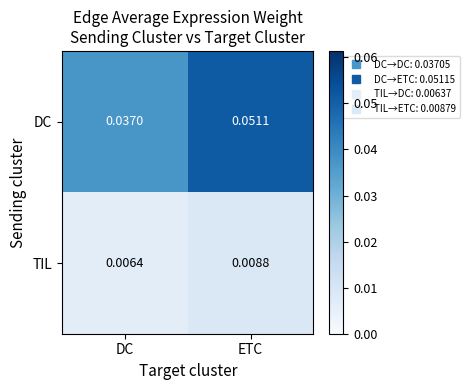

List the series in order of their overall mean, highest first.

DC, TIL